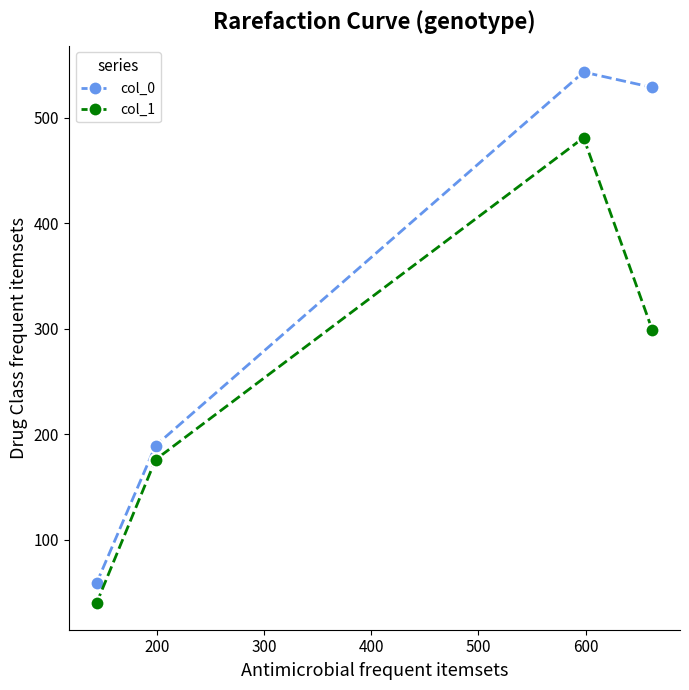

What is the sum of all col_1 values?

996.0